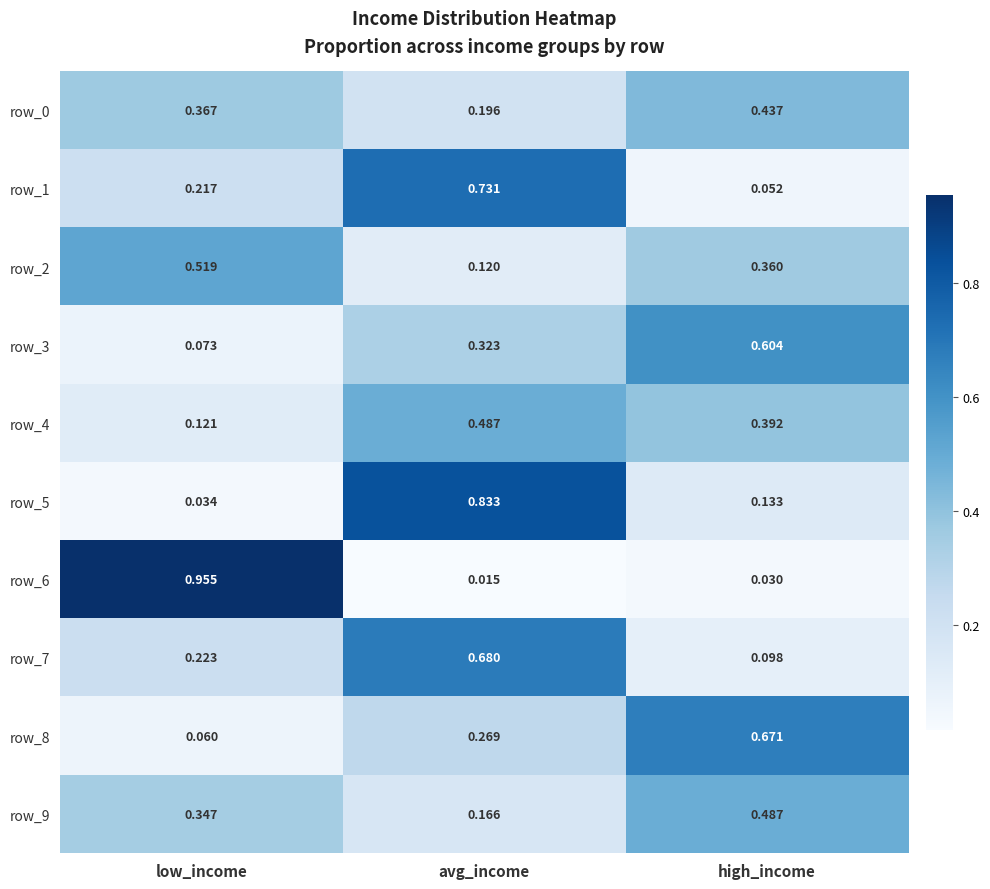

At which label is row_2 closest to 0?

avg_income